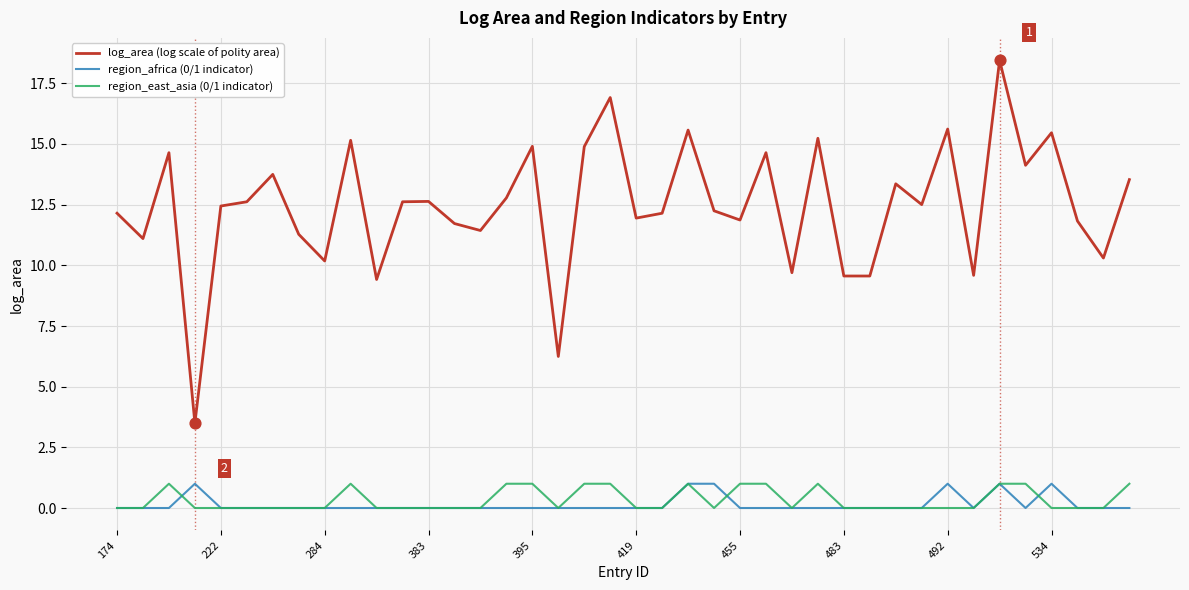

Which series has the largest total across all categories?

log_area (log scale of polity area)